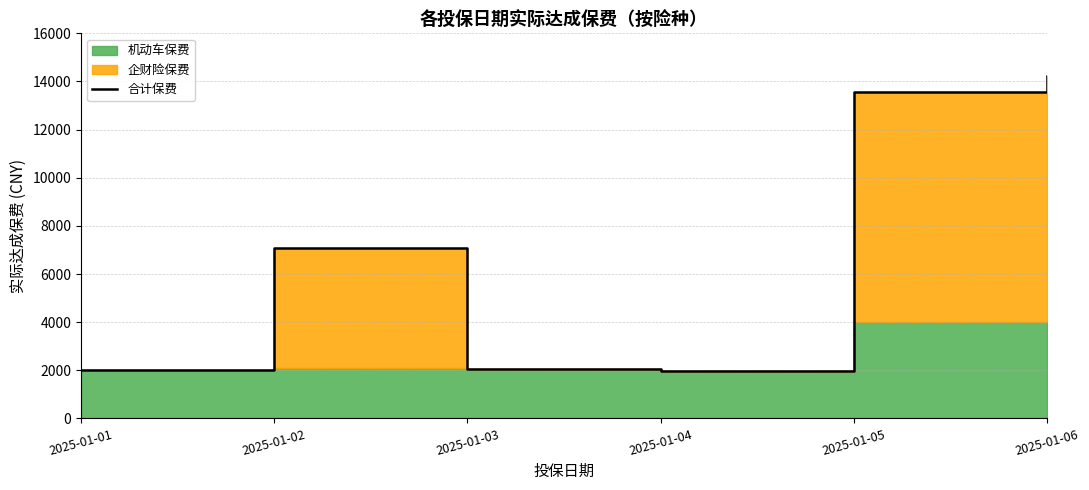

Reading left to right, extract all data points from this chart.

2000	7100	2050	1990	13550	14208